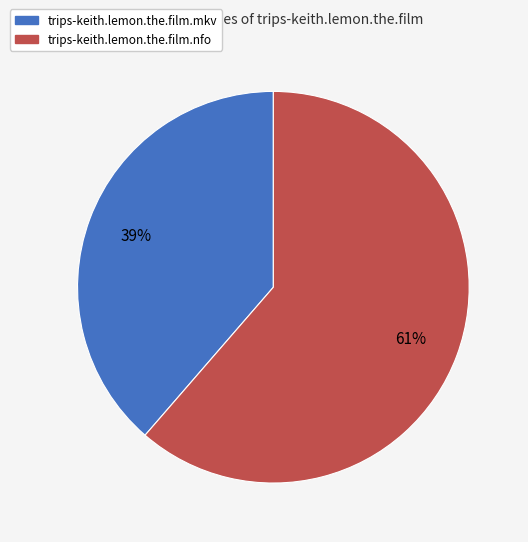

To the nearest percent, what percentage of the pie is trips-keith.lemon.the.film.nfo?

61%